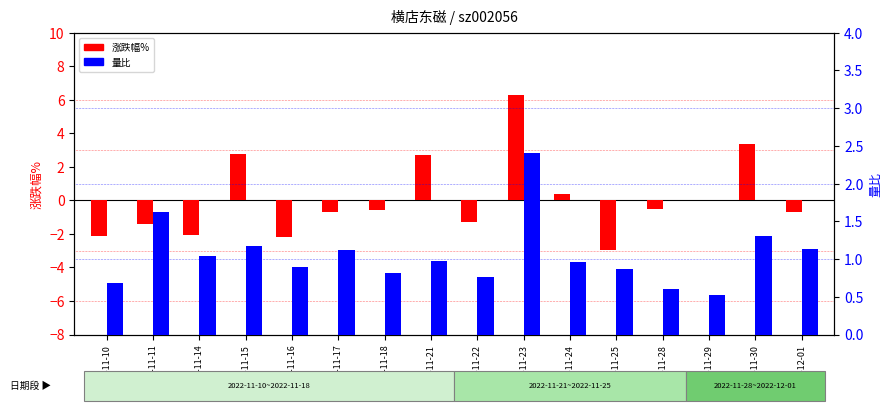

What is the total value across all series at 2022-11-21?

3.7